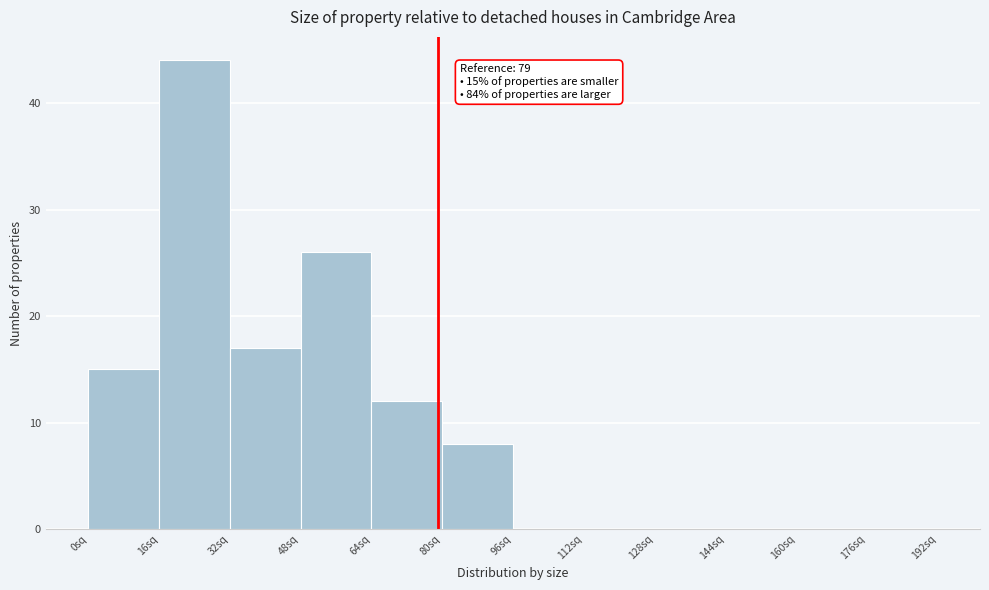

Over which range of the x-axis is the bar tallest?

16 to 32